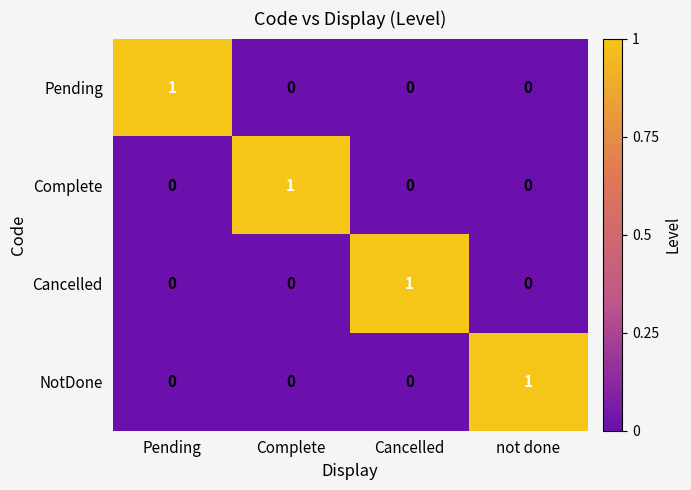

The value of Cancelled at Pending is 0. True or false?

True